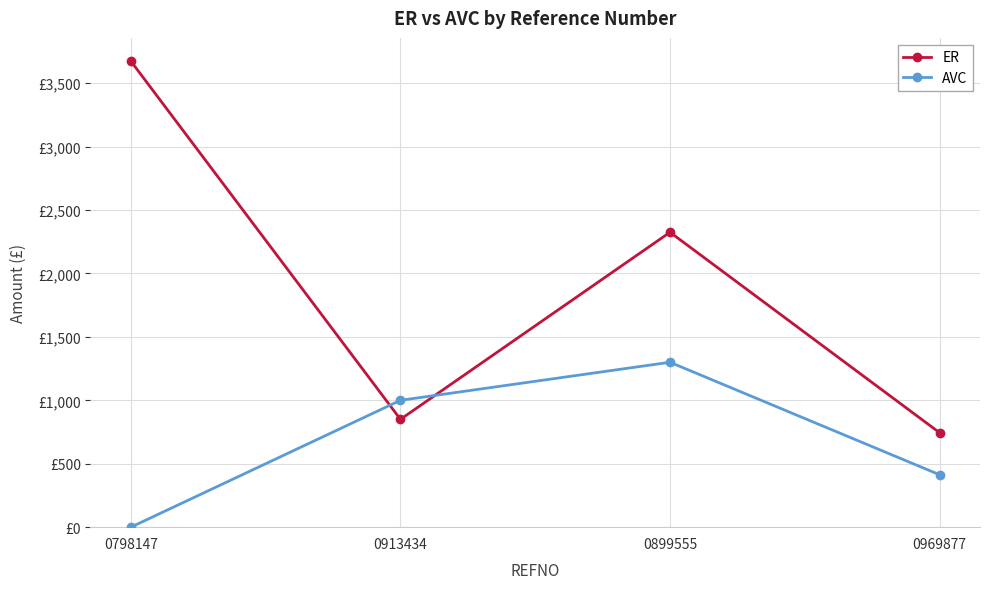

At which label does ER reach its peak?

0798147